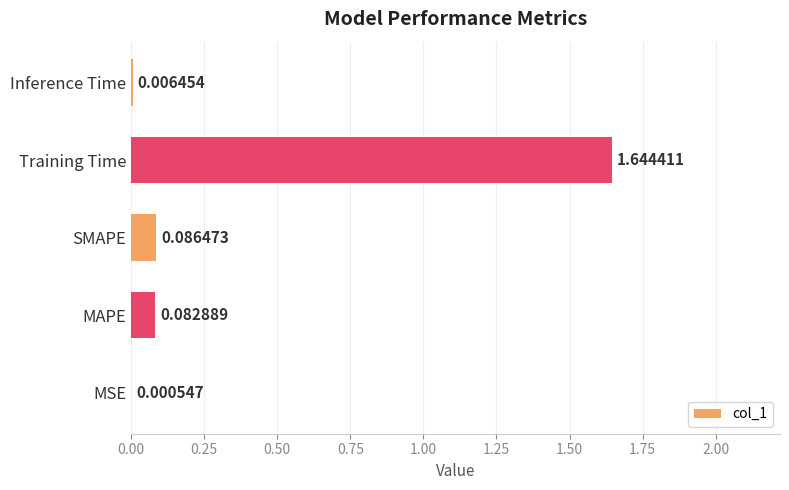

Between SMAPE and Inference Time, which is larger?

SMAPE